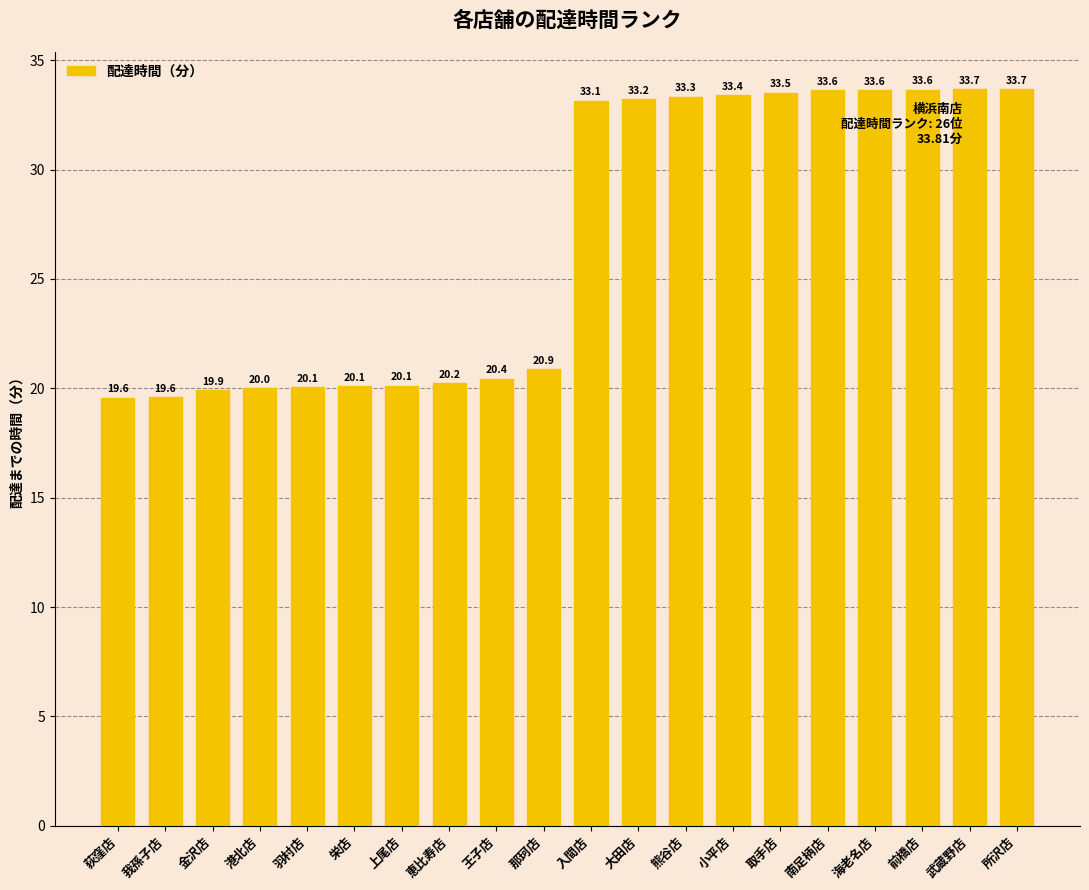

What is the label of the 14th bar from the right?

上尾店